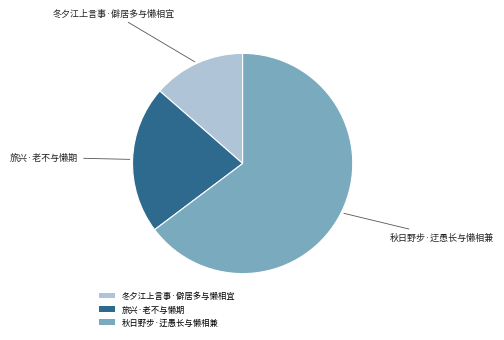

Which category has the smallest portion of the pie?

冬夕江上言事·僻居多与懒相宜